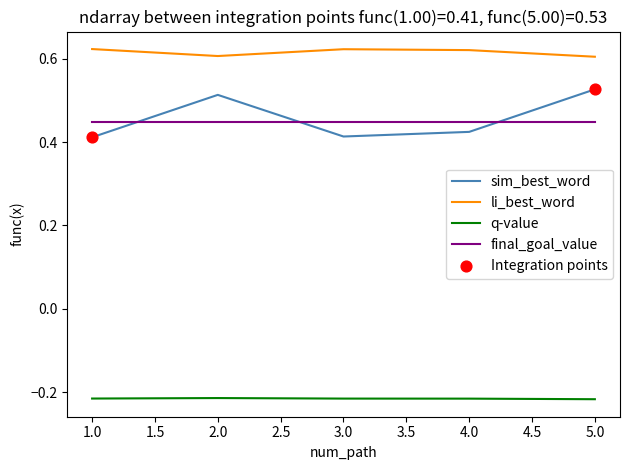

True or false: final_goal_value has a value of 0.2 at 1.0.

False